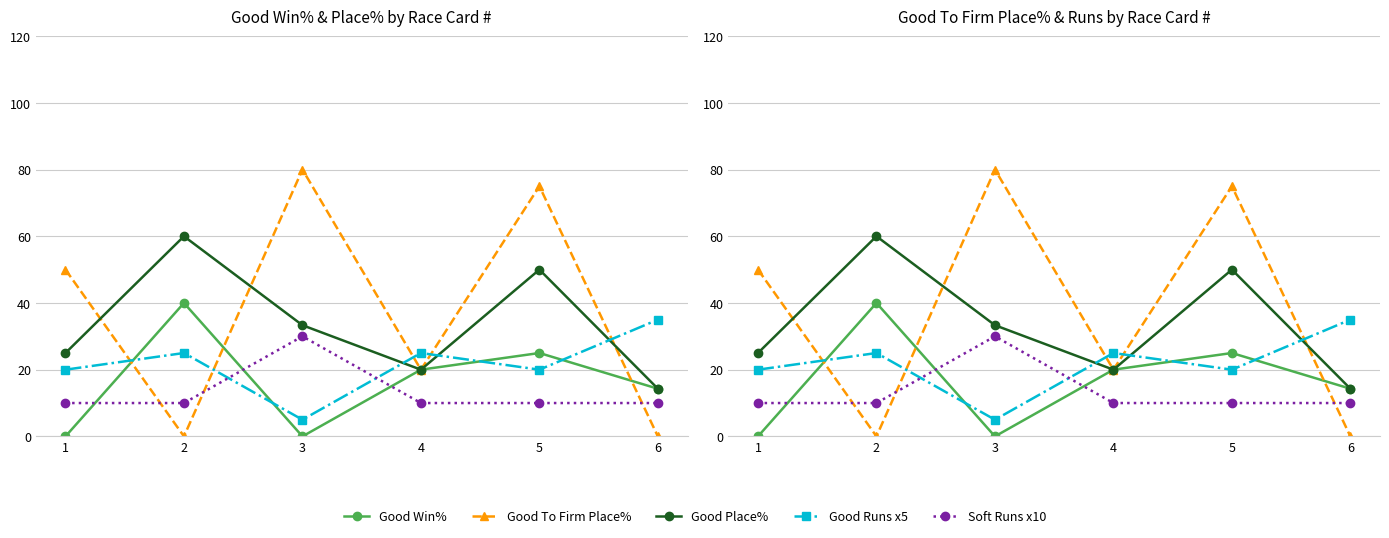

Which series has the largest range (max minus min)?

Good To Firm Place%